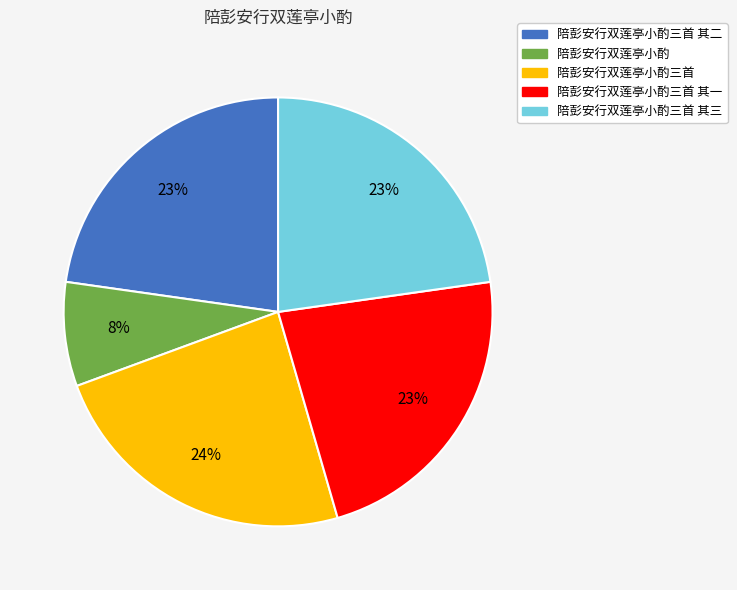

True or false: 陪彭安行双莲亭小酌 accounts for 23% of the total.

False